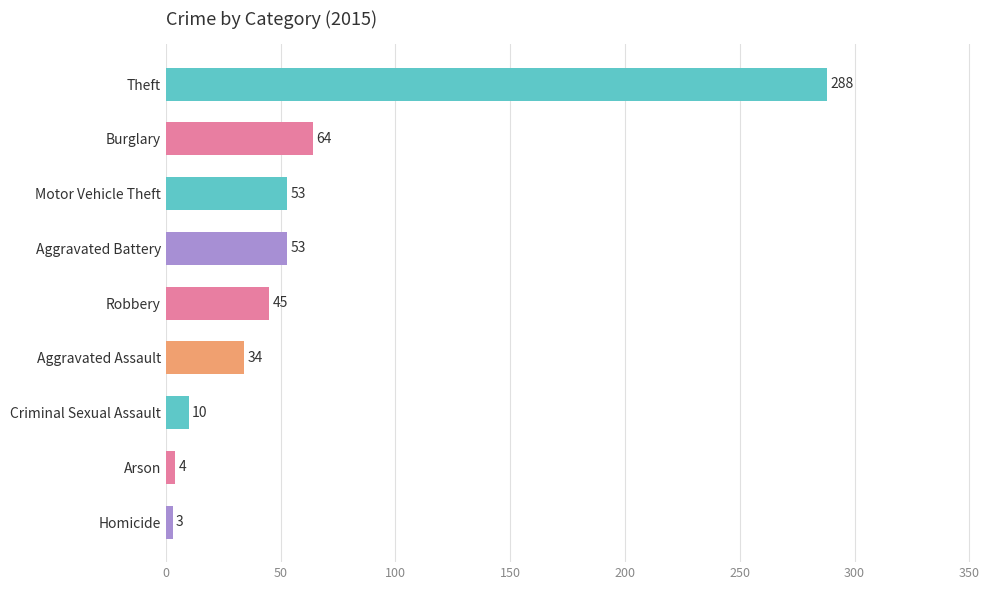

What is the change in value from Theft to Motor Vehicle Theft?

-235